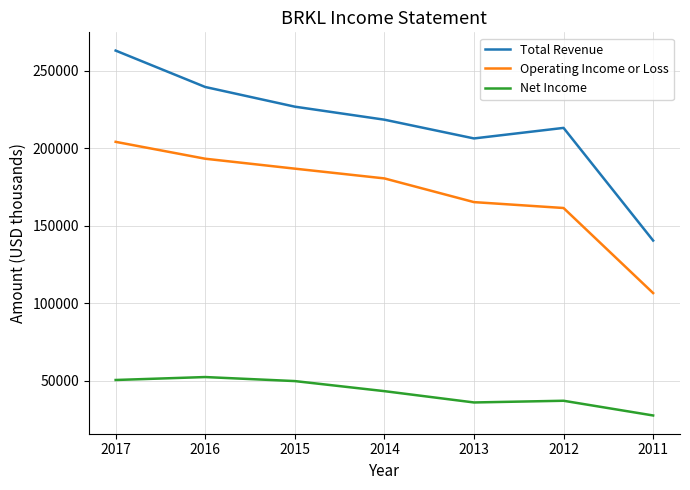

The value of Total Revenue at 2012 is 280775. True or false?

False